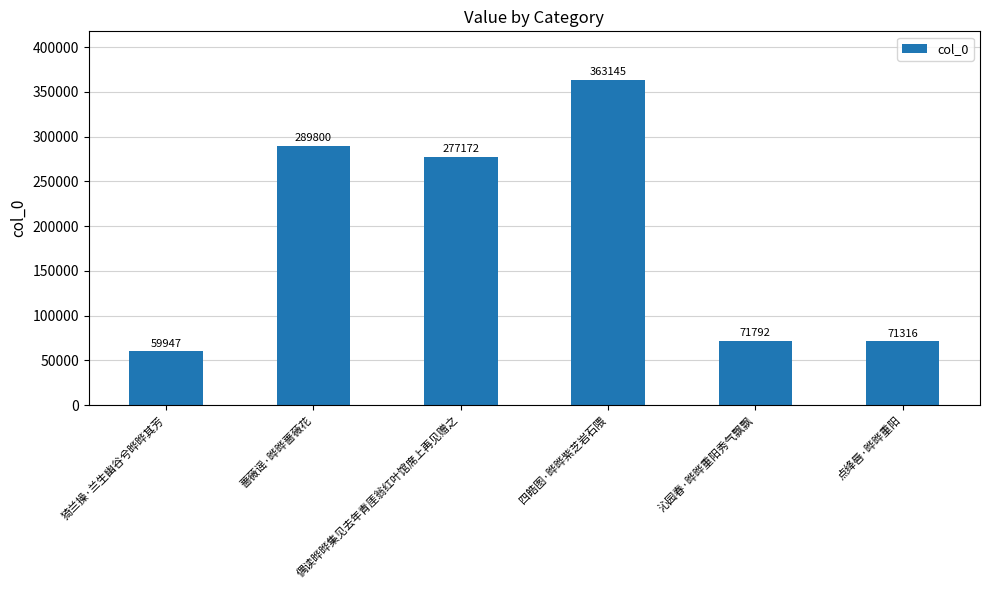

What is the average value?

188862